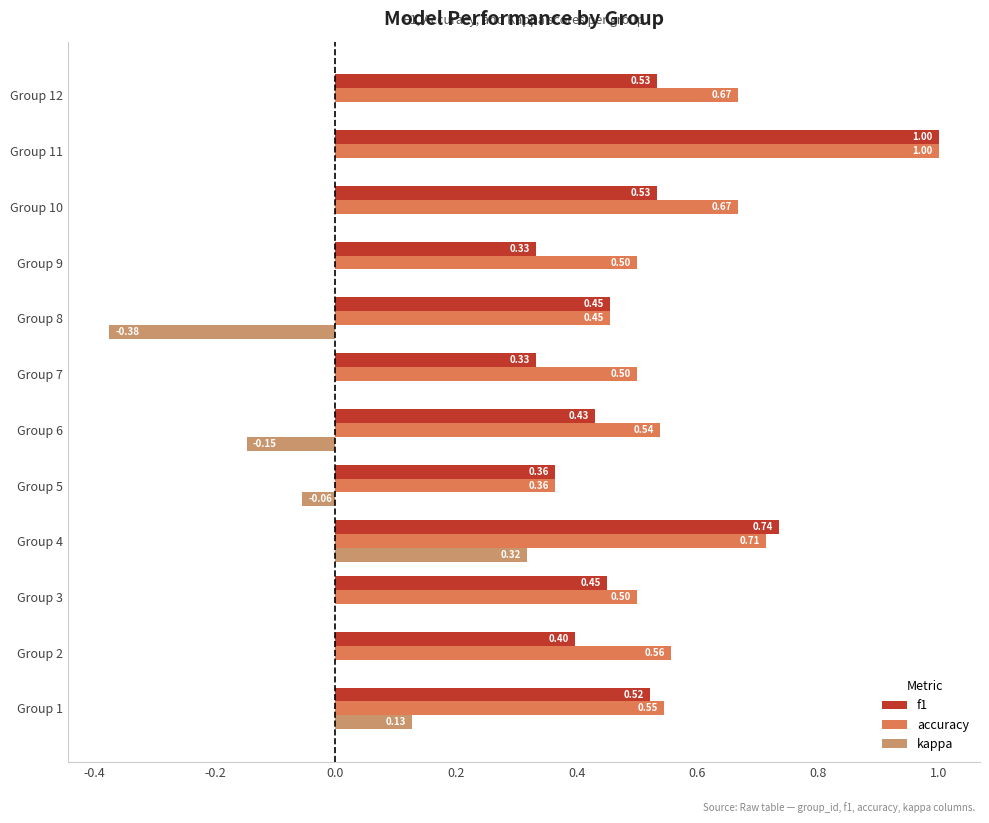

What is the sum of the accuracy values at Group 11 and Group 10?

1.7